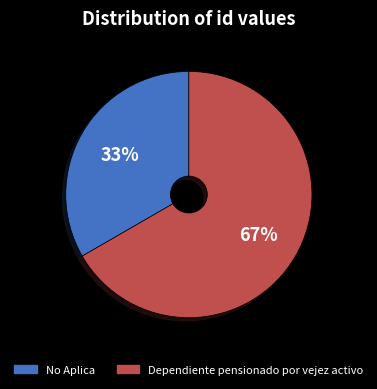

Count the number of slices in the pie.

2